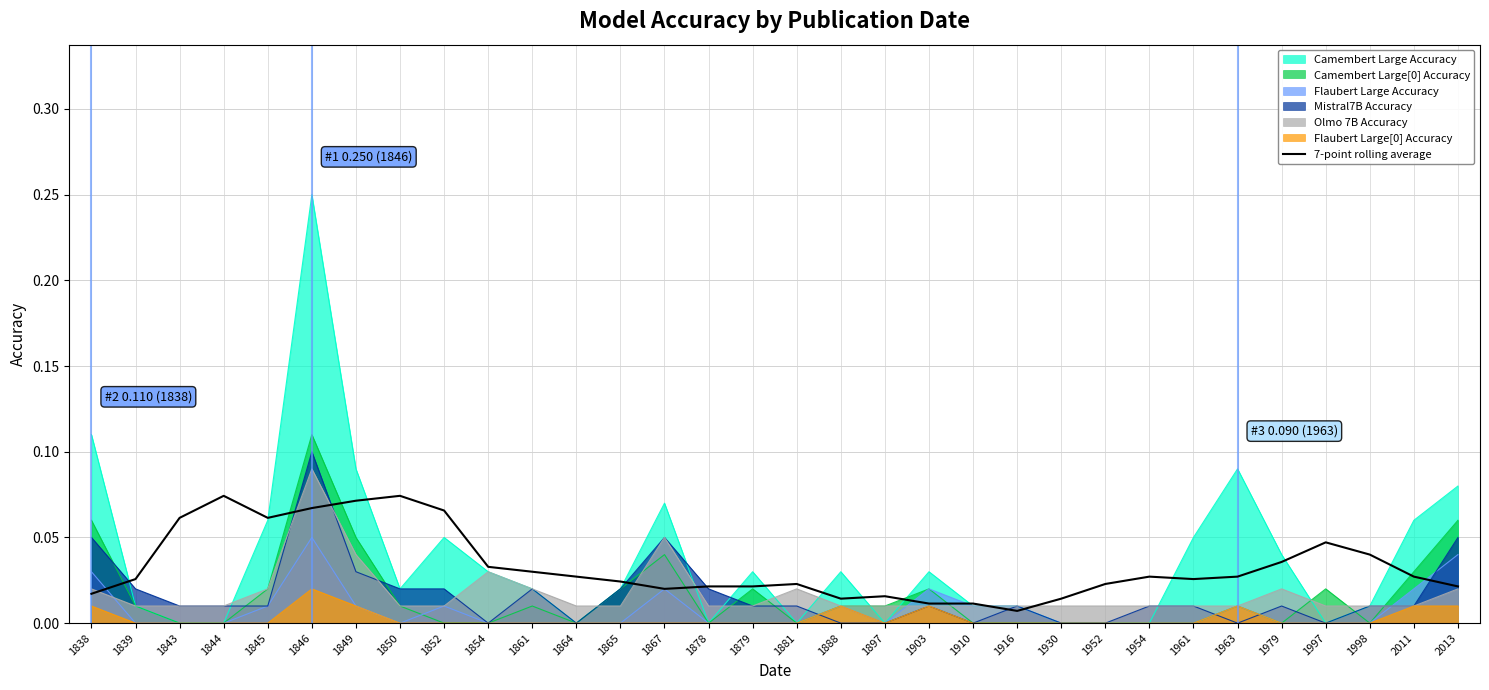

Which series changed the most between 1867 and 1952?

Camembert Large Accuracy